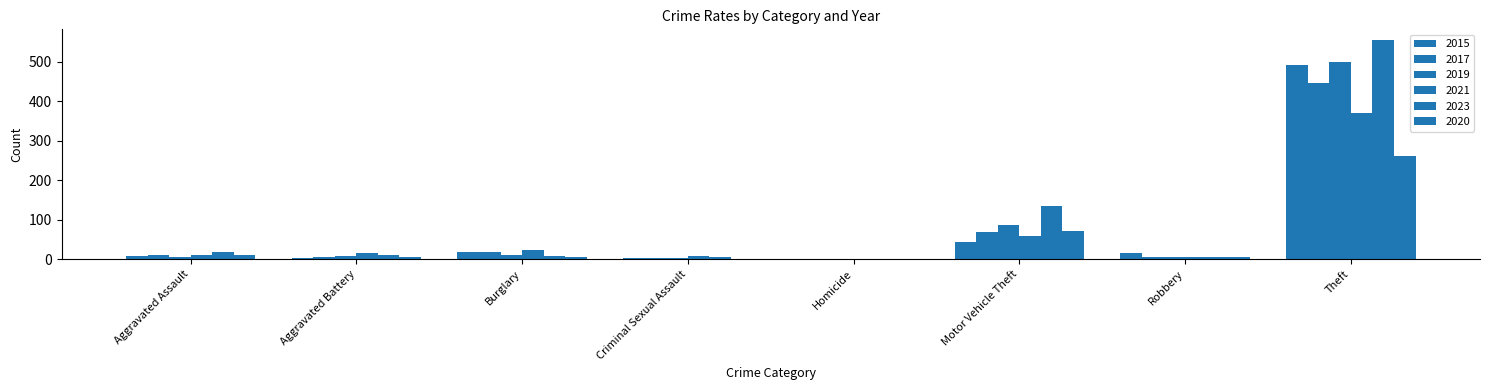

How many data points does each series have?

8